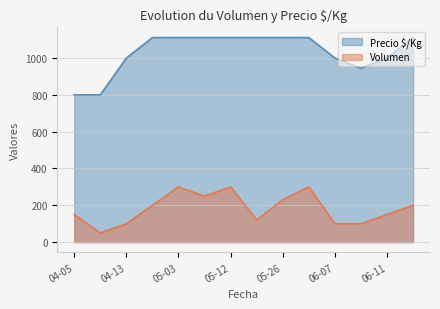

What is the average value of the Volumen series?

182